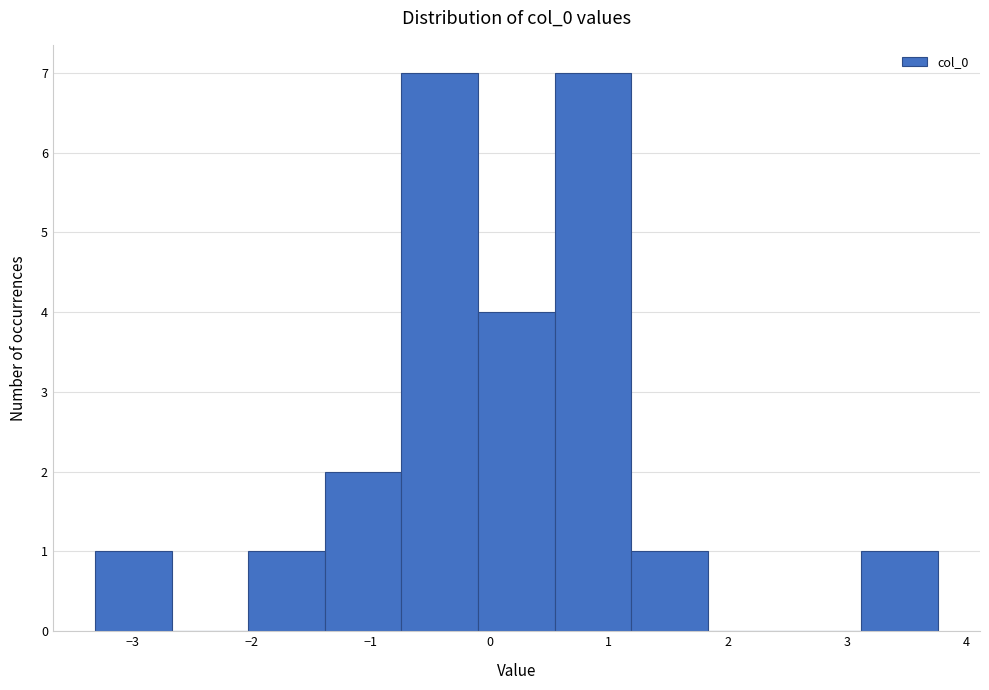

Reading left to right, list every bar in this chart as the range it spans on the x-axis followed by its height. Neither the bar edges nor the heights are printed on the chart, so give them approximately, as read against the axes.

-3.3 to -2.7: 1
-2.7 to -2.0: 0
-2.0 to -1.4: 1
-1.4 to -0.7: 2
-0.7 to -0.1: 7
-0.1 to 0.5: 4
0.5 to 1.2: 7
1.2 to 1.8: 1
1.8 to 2.5: 0
2.5 to 3.1: 0
3.1 to 3.8: 1